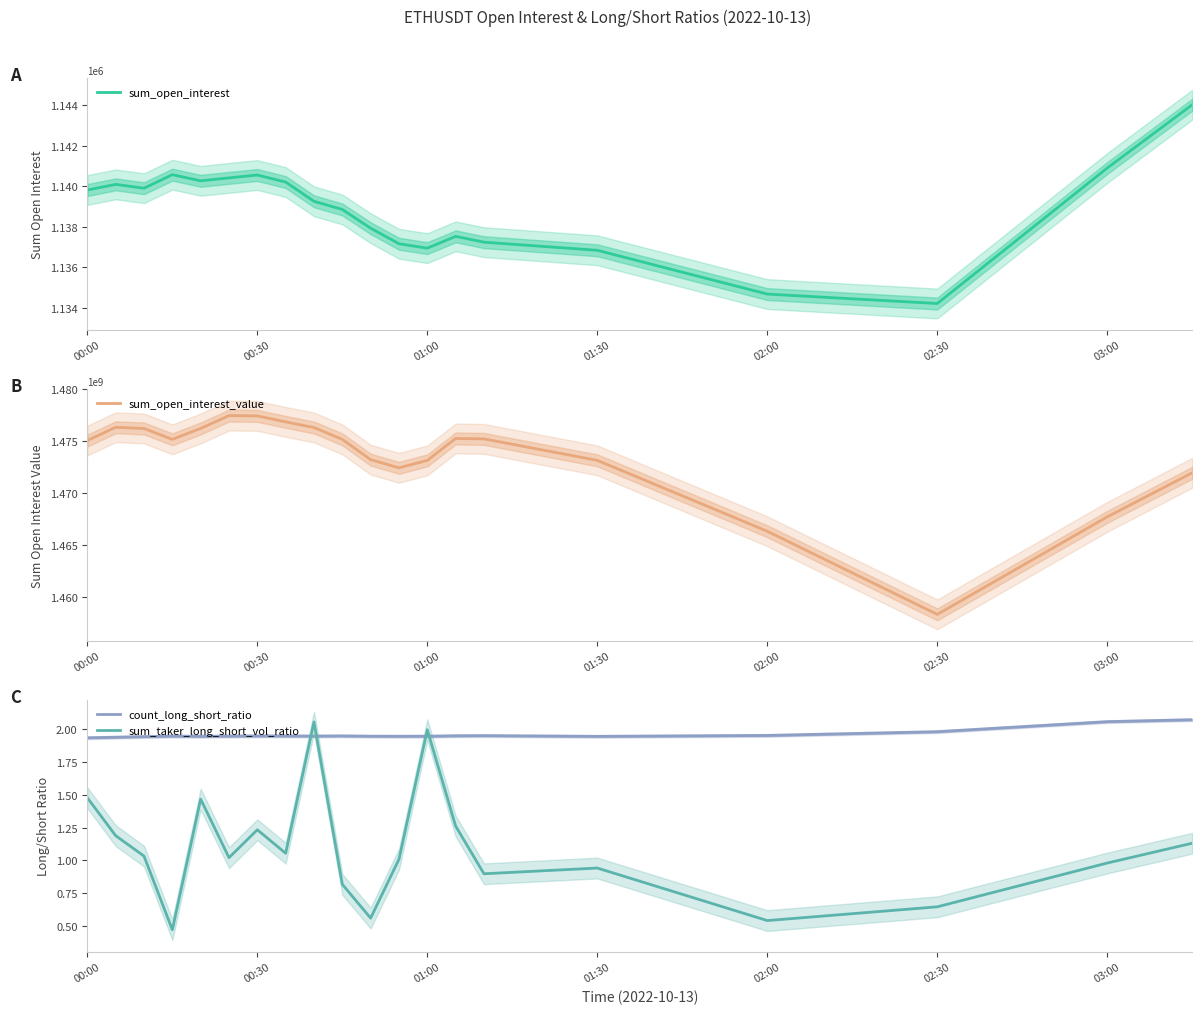

Is it true that sum_open_interest equals 732945.2 at 02:30?

False